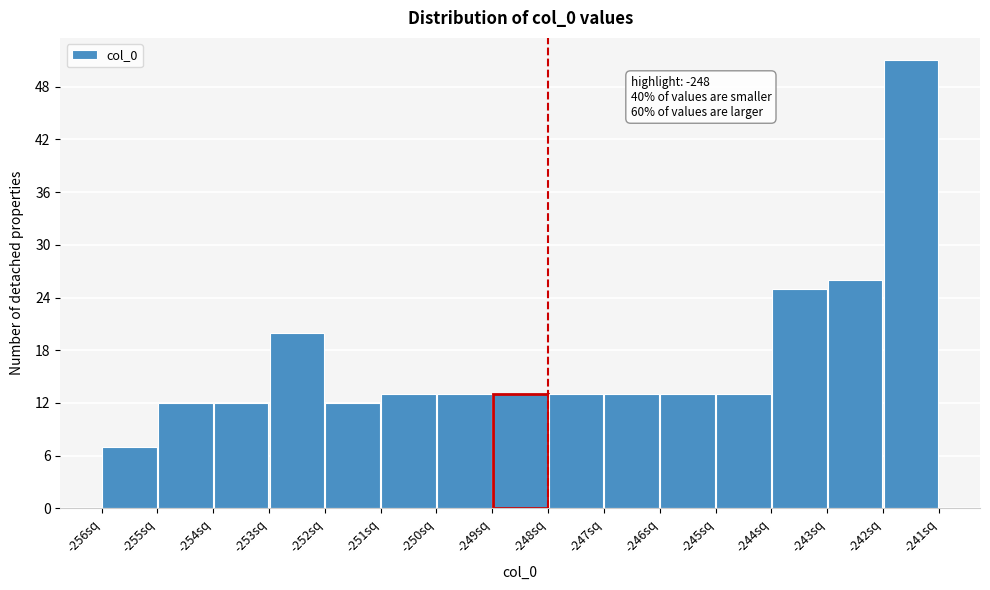

Over which range of the x-axis is the bar tallest?

-242 to -241